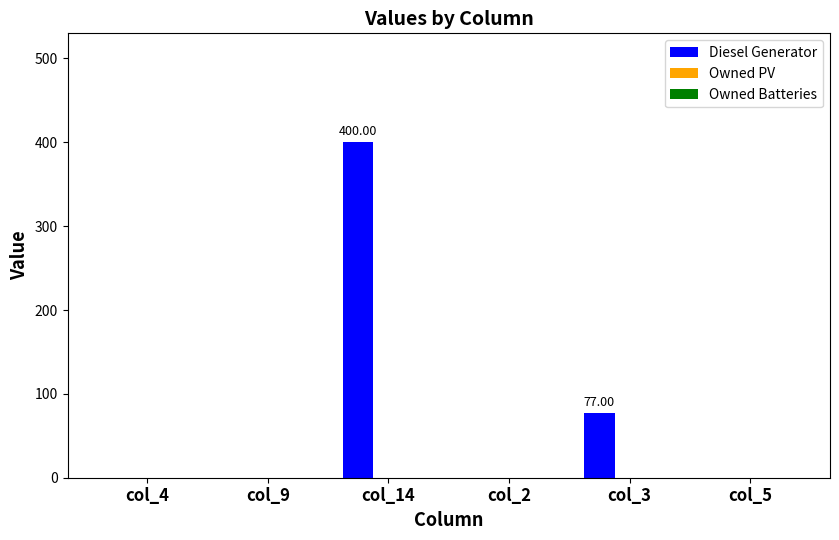

What is the change in value from col_4 to col_3?

+77.0